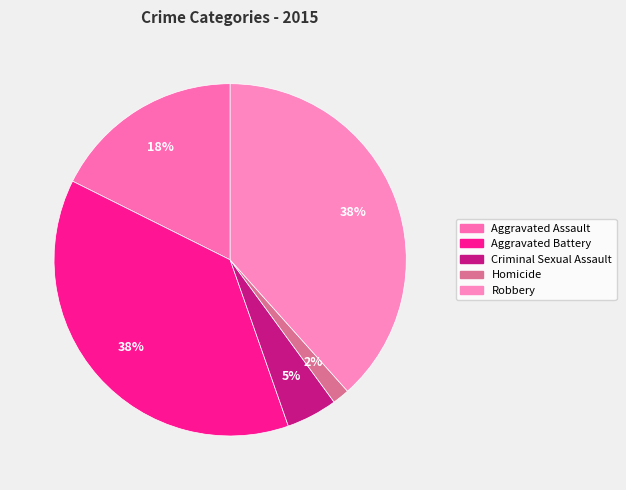

To the nearest percent, what is the difference between the Criminal Sexual Assault and Aggravated Assault slice percentages?

13%